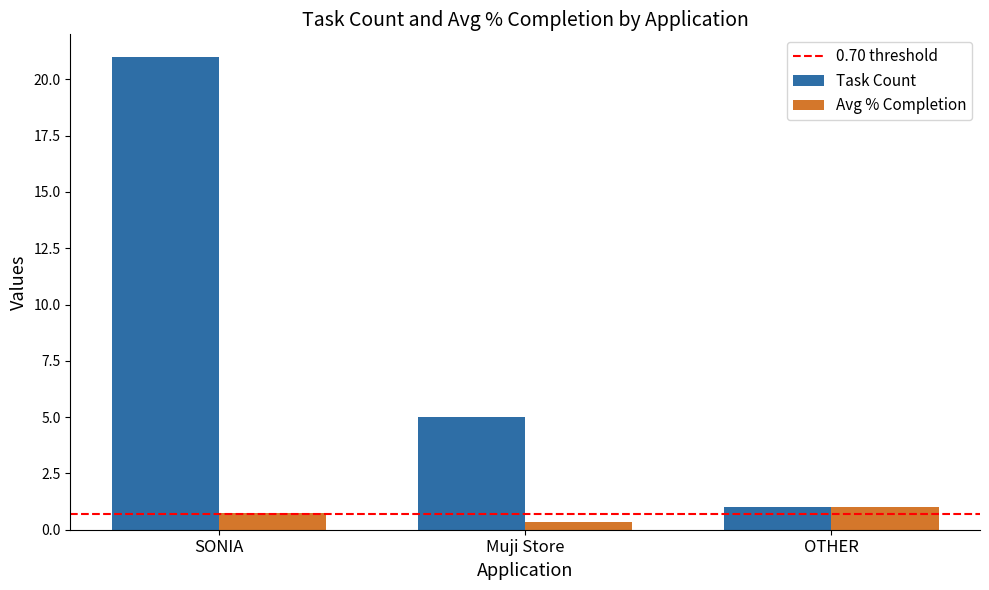

What is the value of the Avg % Completion bar at the 2nd from the left?

0.3